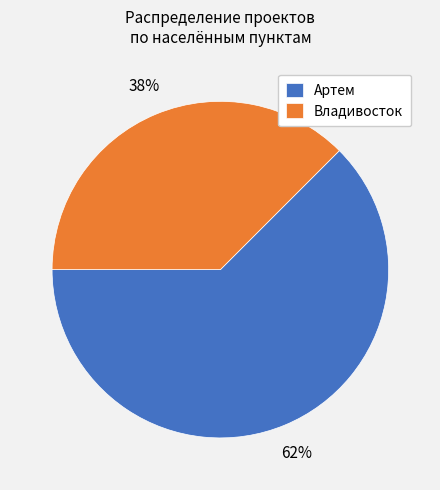

To the nearest percent, what is the combined percentage of Артем and Владивосток?

100%